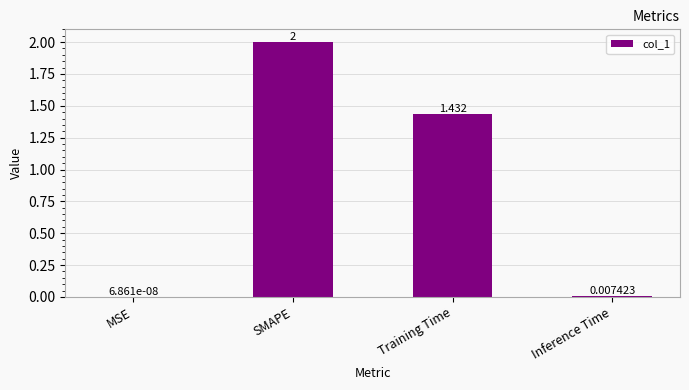

Which has a higher value, MSE or Inference Time?

Inference Time